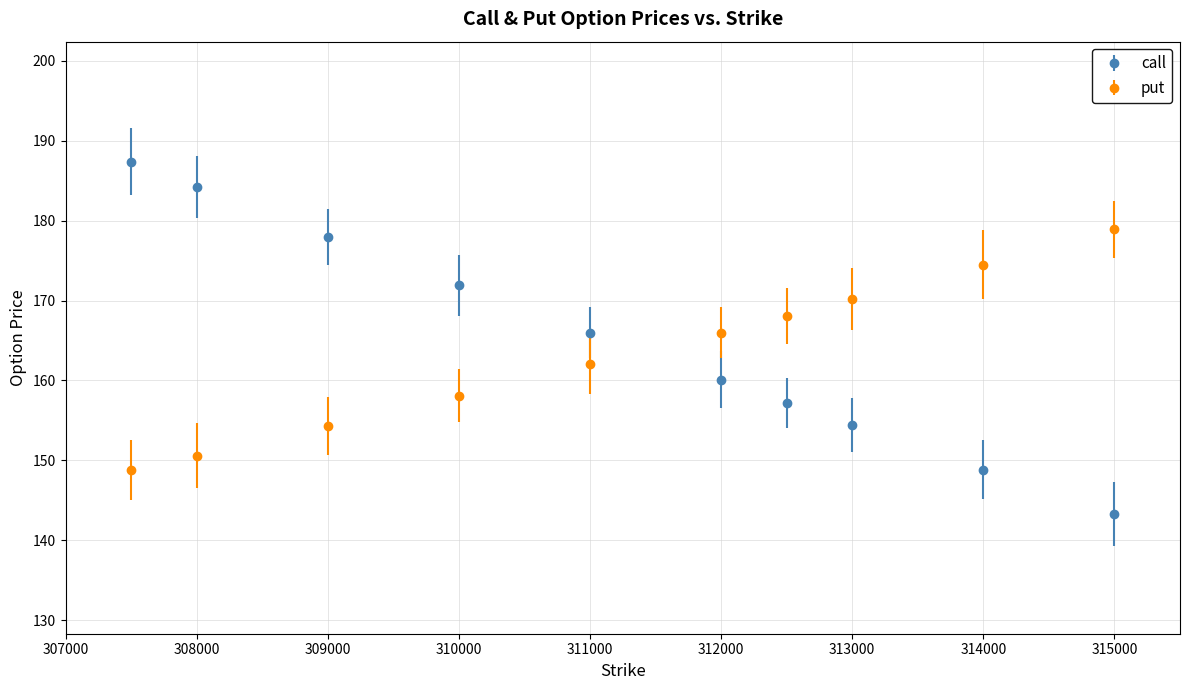

Which series ends up on top after the final intersection of put and call?

put